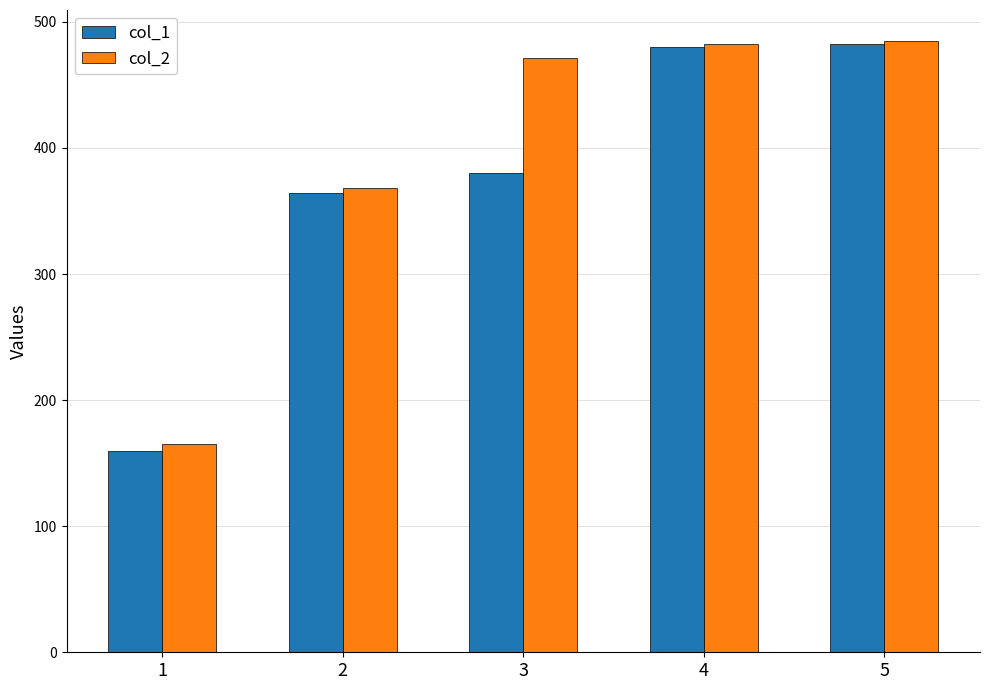

Are the bars horizontal?

No